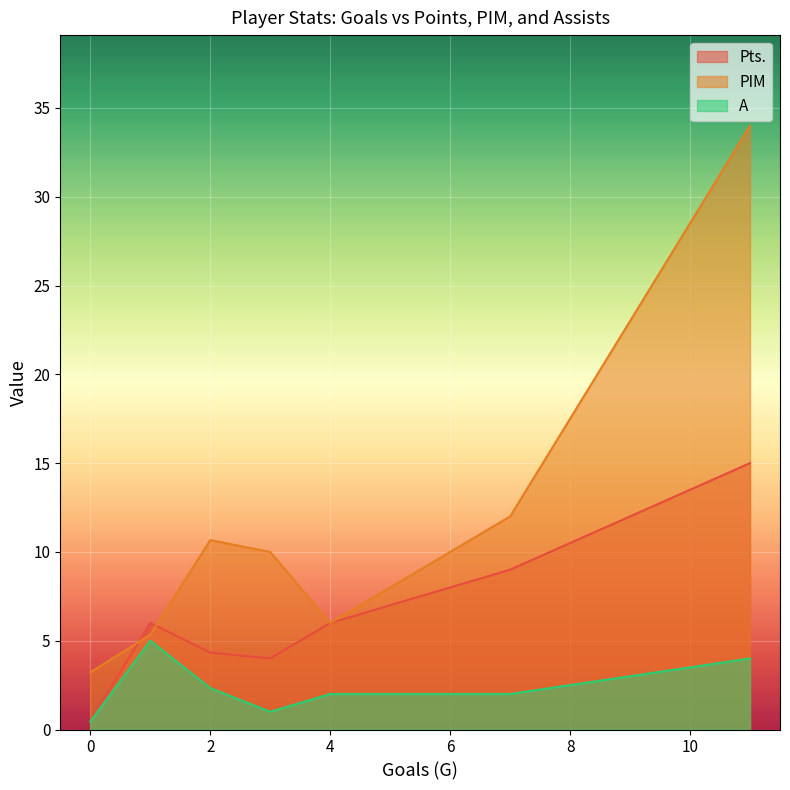

How many lines are shown in the chart?

3